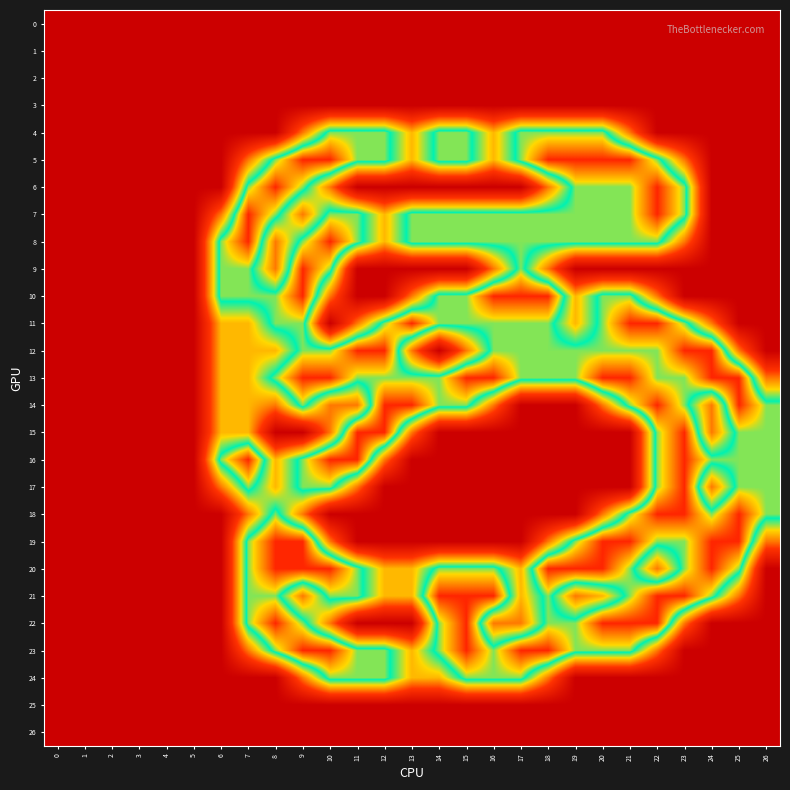

Reading left to right, list all the values displayed in this chart.

0: 0=0.0	1=0.0	2=0.0	3=0.0	4=0.0	5=0.0	6=0.0	7=0.0	8=0.0	9=0.0	10=0.0	11=0.0	12=0.0	13=0.0	14=0.0	15=0.0	16=0.0	17=0.0	18=0.0	19=0.0	20=0.0	21=0.0	22=0.0	23=0.0	24=0.0	25=0.0	26=0.0
1: 0=0.0	1=0.0	2=0.0	3=0.0	4=0.0	5=0.0	6=0.0	7=0.0	8=0.0	9=0.0	10=0.0	11=0.0	12=0.0	13=0.0	14=0.0	15=0.0	16=0.0	17=0.0	18=0.0	19=0.0	20=0.0	21=0.0	22=0.0	23=0.0	24=0.0	25=0.0	26=0.0
2: 0=0.0	1=0.0	2=0.0	3=0.0	4=0.0	5=0.0	6=0.0	7=0.0	8=0.0	9=0.0	10=0.0	11=0.0	12=0.0	13=0.0	14=0.0	15=0.0	16=0.0	17=0.0	18=0.0	19=0.0	20=0.0	21=0.0	22=0.0	23=0.0	24=0.0	25=0.0	26=0.0
3: 0=0.0	1=0.0	2=0.0	3=0.0	4=0.0	5=0.0	6=0.0	7=0.0	8=0.0	9=0.0	10=0.0	11=0.0	12=0.0	13=0.0	14=0.0	15=0.0	16=0.0	17=0.0	18=0.0	19=0.0	20=0.0	21=0.0	22=0.0	23=0.0	24=0.0	25=0.0	26=0.0
4: 0=0.0	1=0.0	2=0.0	3=0.0	4=0.0	5=0.0	6=0.0	7=0.0	8=0.0	9=0.8	10=1.5	11=1.5	12=1.5	13=1.0	14=1.5	15=1.5	16=1.0	17=1.5	18=1.5	19=1.5	20=1.5	21=0.8	22=0.0	23=0.0	24=0.0	25=0.0	26=0.0
5: 0=0.0	1=0.0	2=0.0	3=0.0	4=0.0	5=0.0	6=0.0	7=0.8	8=1.5	9=2.0	10=2.0	11=1.5	12=1.5	13=1.0	14=1.5	15=1.5	16=1.0	17=1.5	18=2.0	19=2.0	20=2.0	21=2.0	22=1.5	23=0.8	24=0.0	25=0.0	26=0.0
6: 0=0.0	1=0.0	2=0.0	3=0.0	4=0.0	5=0.0	6=0.0	7=1.5	8=2.0	9=1.5	10=0.8	11=0.0	12=0.0	13=0.0	14=0.0	15=0.0	16=0.0	17=0.0	18=0.8	19=1.5	20=1.5	21=1.5	22=2.0	23=1.5	24=0.0	25=0.0	26=0.0
7: 0=0.0	1=0.0	2=0.0	3=0.0	4=0.0	5=0.0	6=0.8	7=2.0	8=1.5	9=0.8	10=1.5	11=1.5	12=1.0	13=1.5	14=1.5	15=1.5	16=1.5	17=1.5	18=1.5	19=1.5	20=1.5	21=1.5	22=2.0	23=1.5	24=0.0	25=0.0	26=0.0
8: 0=0.0	1=0.0	2=0.0	3=0.0	4=0.0	5=0.0	6=1.5	7=2.0	8=0.8	9=1.5	10=2.0	11=1.5	12=1.0	13=1.5	14=1.5	15=1.5	16=1.5	17=1.5	18=1.5	19=1.5	20=1.5	21=1.5	22=1.5	23=0.8	24=0.0	25=0.0	26=0.0
9: 0=0.0	1=0.0	2=0.0	3=0.0	4=0.0	5=0.0	6=1.5	7=1.5	8=0.8	9=2.0	10=1.5	11=0.0	12=0.0	13=0.0	14=0.0	15=0.0	16=0.8	17=1.5	18=0.8	19=0.0	20=0.0	21=0.0	22=0.0	23=0.0	24=0.0	25=0.0	26=0.0
10: 0=0.0	1=0.0	2=0.0	3=0.0	4=0.0	5=0.0	6=1.5	7=1.5	8=1.5	9=2.0	10=0.8	11=0.0	12=0.0	13=0.8	14=1.5	15=1.5	16=2.0	17=2.0	18=2.0	19=1.0	20=1.5	21=1.5	22=0.8	23=0.0	24=0.0	25=0.0	26=0.0
11: 0=0.0	1=0.0	2=0.0	3=0.0	4=0.0	5=0.0	6=1.0	7=1.0	8=1.5	9=1.5	10=0.0	11=0.8	12=1.5	13=2.0	14=1.5	15=1.5	16=1.5	17=1.5	18=1.5	19=1.0	20=1.5	21=2.0	22=2.0	23=1.5	24=0.8	25=0.0	26=0.0
12: 0=0.0	1=0.0	2=0.0	3=0.0	4=0.0	5=0.0	6=1.0	7=1.0	8=1.0	9=1.5	10=1.5	11=2.0	12=2.0	13=0.8	14=0.0	15=0.8	16=1.5	17=1.5	18=1.5	19=1.5	20=1.5	21=1.5	22=1.5	23=2.0	24=2.0	25=0.8	26=0.0
13: 0=0.0	1=0.0	2=0.0	3=0.0	4=0.0	5=0.0	6=1.0	7=1.0	8=1.5	9=2.0	10=2.0	11=1.5	12=1.5	13=1.5	14=1.5	15=2.0	16=2.0	17=1.5	18=1.5	19=1.5	20=2.0	21=2.0	22=1.5	23=1.5	24=2.0	25=2.0	26=0.8
14: 0=0.0	1=0.0	2=0.0	3=0.0	4=0.0	5=0.0	6=1.0	7=1.0	8=0.8	9=1.5	10=0.8	11=0.8	12=2.0	13=2.0	14=1.5	15=1.5	16=0.8	17=0.0	18=0.0	19=0.0	20=0.8	21=1.5	22=2.0	23=1.5	24=0.8	25=2.0	26=1.5
15: 0=0.0	1=0.0	2=0.0	3=0.0	4=0.0	5=0.0	6=1.0	7=1.0	8=0.0	9=0.0	10=0.8	11=2.0	12=2.0	13=0.8	14=0.0	15=0.0	16=0.0	17=0.0	18=0.0	19=0.0	20=0.0	21=0.0	22=1.5	23=2.0	24=0.8	25=1.5	26=1.5
16: 0=0.0	1=0.0	2=0.0	3=0.0	4=0.0	5=0.0	6=1.5	7=2.0	8=1.0	9=1.5	10=2.0	11=2.0	12=0.8	13=0.0	14=0.0	15=0.0	16=0.0	17=0.0	18=0.0	19=0.0	20=0.0	21=0.0	22=1.5	23=2.0	24=1.5	25=1.5	26=1.5
17: 0=0.0	1=0.0	2=0.0	3=0.0	4=0.0	5=0.0	6=0.8	7=1.5	8=1.0	9=1.5	10=1.5	11=0.8	12=0.0	13=0.0	14=0.0	15=0.0	16=0.0	17=0.0	18=0.0	19=0.0	20=0.0	21=0.0	22=1.5	23=2.0	24=0.8	25=1.5	26=1.5
18: 0=0.0	1=0.0	2=0.0	3=0.0	4=0.0	5=0.0	6=0.0	7=0.8	8=1.5	9=0.8	10=0.0	11=0.0	12=0.0	13=0.0	14=0.0	15=0.0	16=0.0	17=0.0	18=0.0	19=0.0	20=0.8	21=1.5	22=2.0	23=2.0	24=1.5	25=2.0	26=1.5
19: 0=0.0	1=0.0	2=0.0	3=0.0	4=0.0	5=0.0	6=0.0	7=1.5	8=2.0	9=2.0	10=0.8	11=0.0	12=0.0	13=0.0	14=0.0	15=0.0	16=0.0	17=0.0	18=0.8	19=1.5	20=2.0	21=2.0	22=1.5	23=1.5	24=2.0	25=2.0	26=0.8
20: 0=0.0	1=0.0	2=0.0	3=0.0	4=0.0	5=0.0	6=0.0	7=1.5	8=2.0	9=2.0	10=2.0	11=1.5	12=1.0	13=1.0	14=1.5	15=1.5	16=1.5	17=1.0	18=2.0	19=2.0	20=2.0	21=1.5	22=0.8	23=1.5	24=2.0	25=1.5	26=0.0
21: 0=0.0	1=0.0	2=0.0	3=0.0	4=0.0	5=0.0	6=0.0	7=1.5	8=1.5	9=0.8	10=1.5	11=1.5	12=1.0	13=1.0	14=2.0	15=2.0	16=2.0	17=1.0	18=1.5	19=0.8	20=1.0	21=1.5	22=2.0	23=2.0	24=1.5	25=0.8	26=0.0
22: 0=0.0	1=0.0	2=0.0	3=0.0	4=0.0	5=0.0	6=0.0	7=1.5	8=2.0	9=1.5	10=0.8	11=0.0	12=0.0	13=0.0	14=1.5	15=2.0	16=0.8	17=0.8	18=1.5	19=1.5	20=2.0	21=2.0	22=2.0	23=0.8	24=0.0	25=0.0	26=0.0
23: 0=0.0	1=0.0	2=0.0	3=0.0	4=0.0	5=0.0	6=0.0	7=0.8	8=1.5	9=2.0	10=2.0	11=1.5	12=1.5	13=1.0	14=1.5	15=2.0	16=1.5	17=2.0	18=2.0	19=1.5	20=1.5	21=1.5	22=0.8	23=0.0	24=0.0	25=0.0	26=0.0
24: 0=0.0	1=0.0	2=0.0	3=0.0	4=0.0	5=0.0	6=0.0	7=0.0	8=0.0	9=0.8	10=1.5	11=1.5	12=1.5	13=1.0	14=1.0	15=1.5	16=1.5	17=1.5	18=0.8	19=0.0	20=0.0	21=0.0	22=0.0	23=0.0	24=0.0	25=0.0	26=0.0
25: 0=0.0	1=0.0	2=0.0	3=0.0	4=0.0	5=0.0	6=0.0	7=0.0	8=0.0	9=0.0	10=0.0	11=0.0	12=0.0	13=0.0	14=0.0	15=0.0	16=0.0	17=0.0	18=0.0	19=0.0	20=0.0	21=0.0	22=0.0	23=0.0	24=0.0	25=0.0	26=0.0
26: 0=0.0	1=0.0	2=0.0	3=0.0	4=0.0	5=0.0	6=0.0	7=0.0	8=0.0	9=0.0	10=0.0	11=0.0	12=0.0	13=0.0	14=0.0	15=0.0	16=0.0	17=0.0	18=0.0	19=0.0	20=0.0	21=0.0	22=0.0	23=0.0	24=0.0	25=0.0	26=0.0